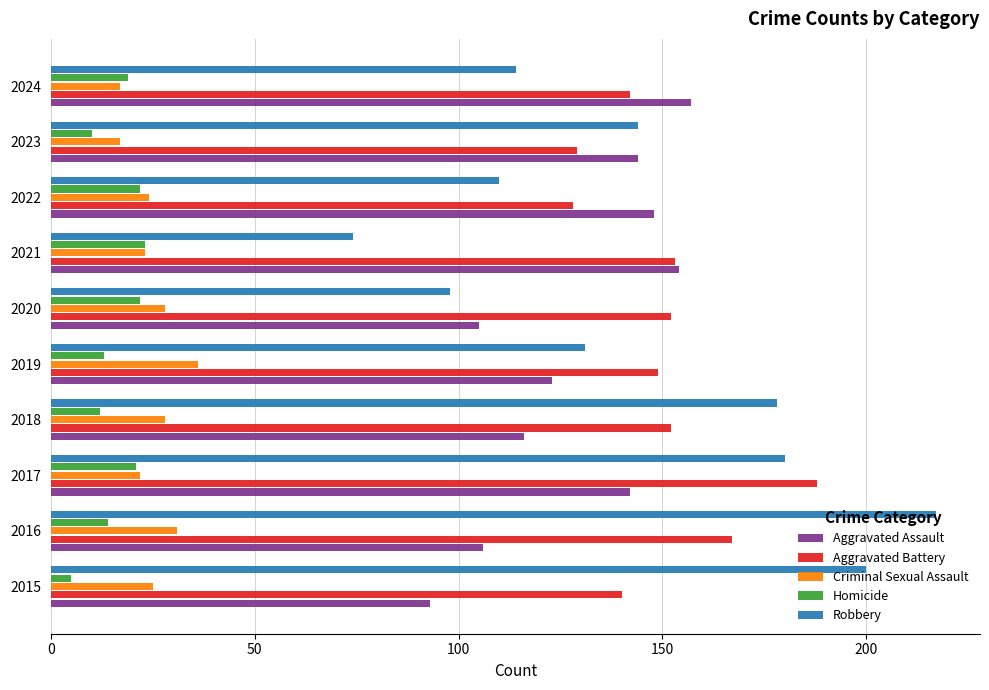

What are all the series names shown in the legend?

Aggravated Assault, Aggravated Battery, Criminal Sexual Assault, Homicide, Robbery